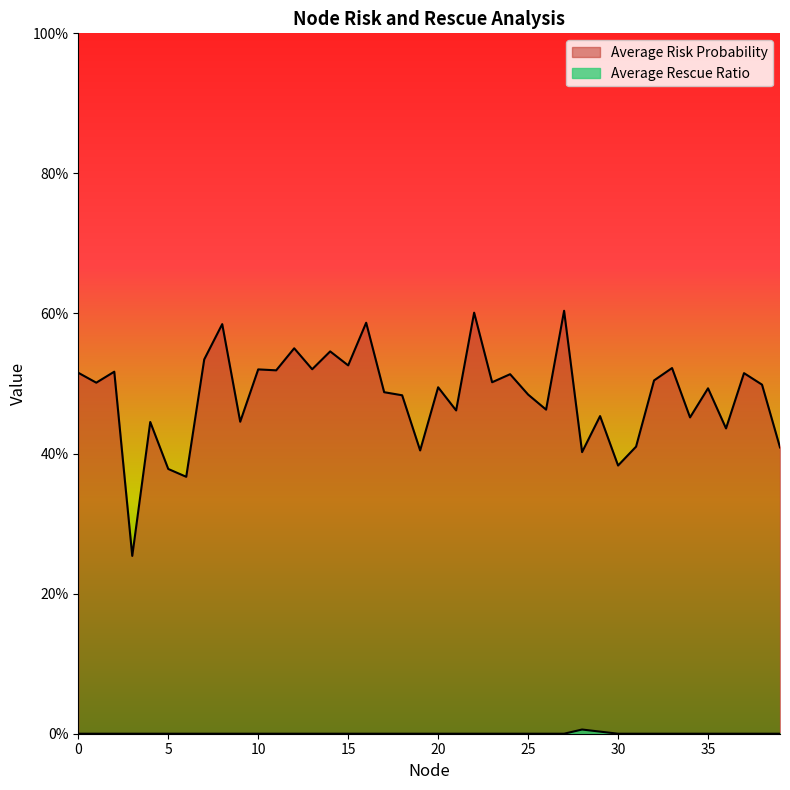

The Average Rescue Ratio series shows 0.0 at 34. True or false?

True